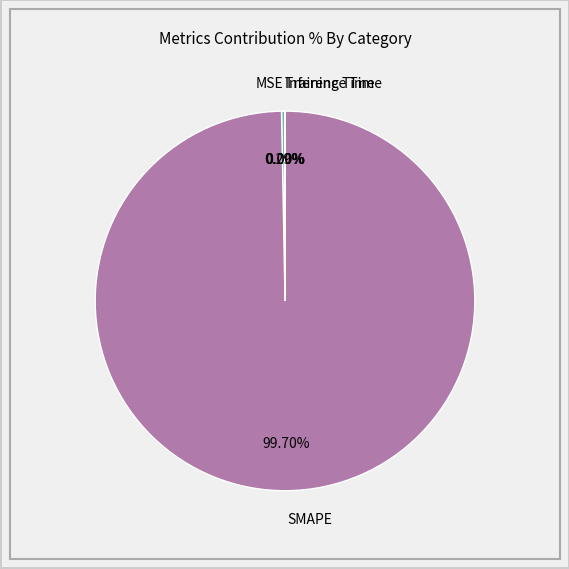

Between MSE and SMAPE, which is larger?

SMAPE